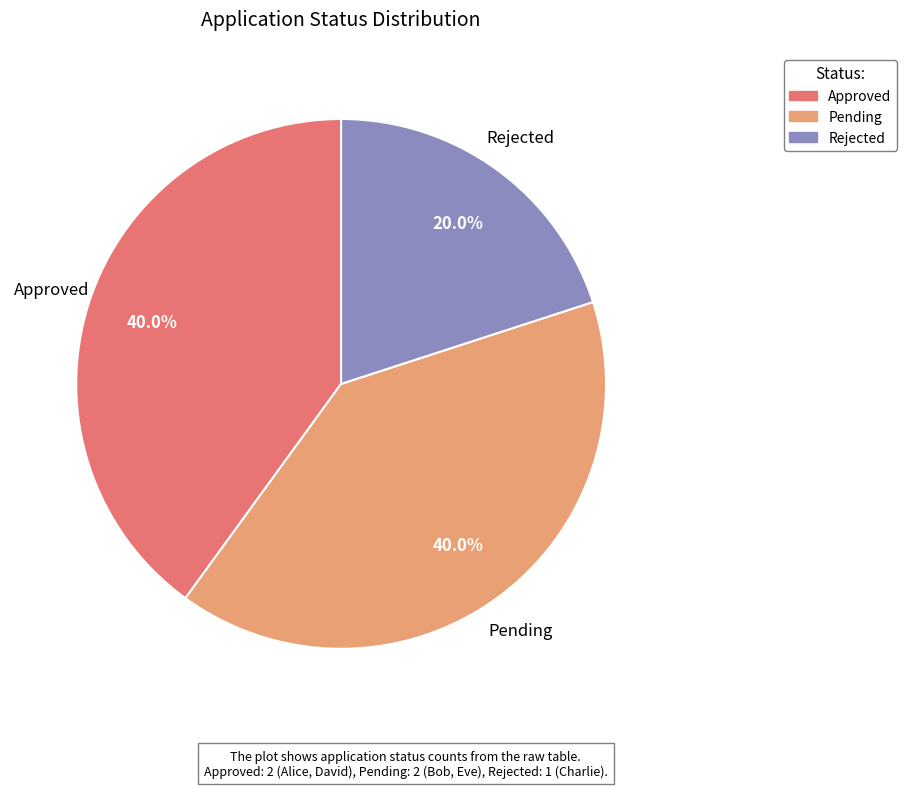

The Rejected slice represents 29% of the pie. True or false?

False